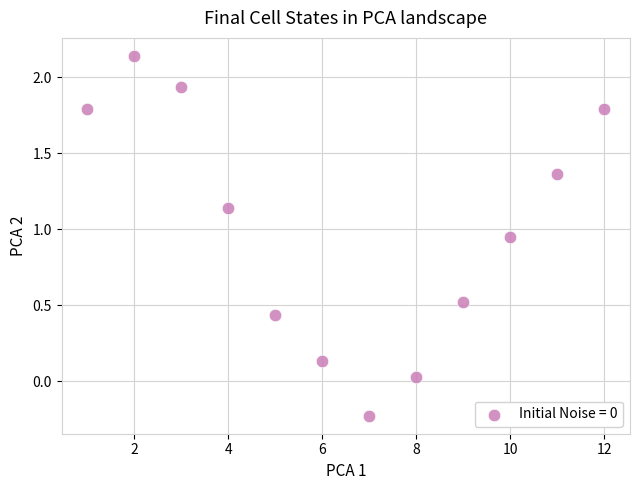

What is the range of Y values (max minus min)?

2.4